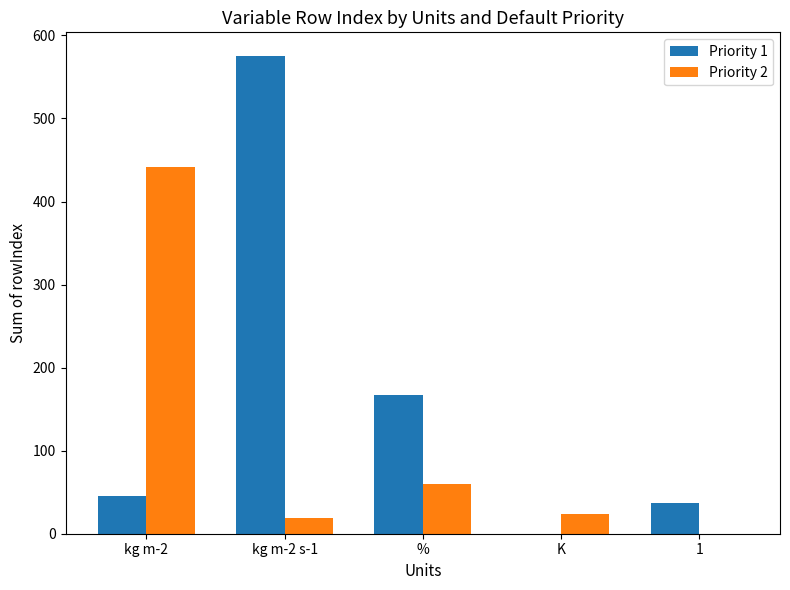

Which series has the largest range (max minus min)?

Priority 1